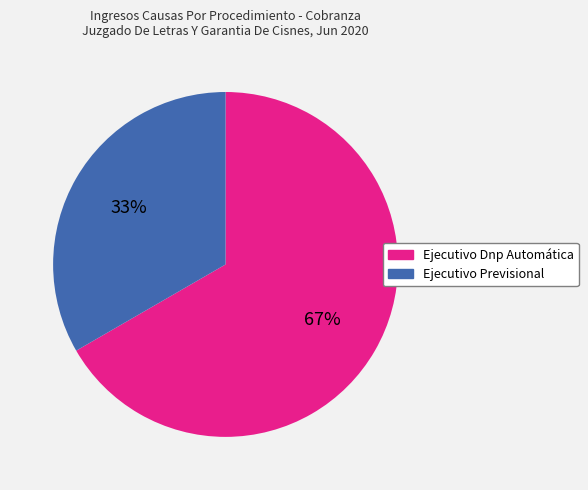

To the nearest percent, what is the average slice percentage?

50%